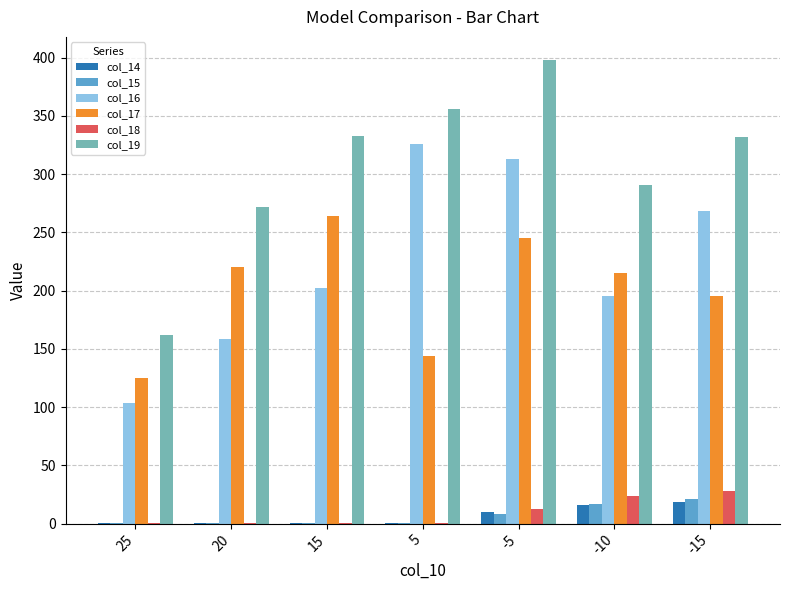

At which category is the sum across all series the highest?

-5